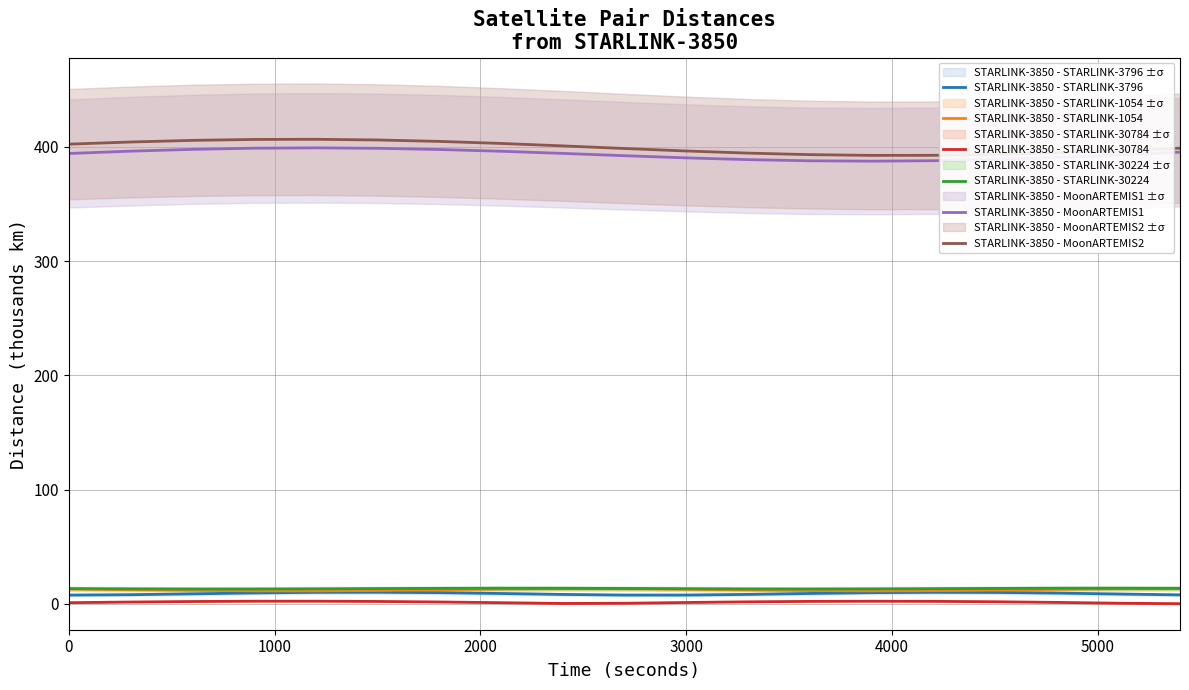

True or false: STARLINK-3850 - MoonARTEMIS2 and STARLINK-3850 - STARLINK-30224 cross at least once.

False